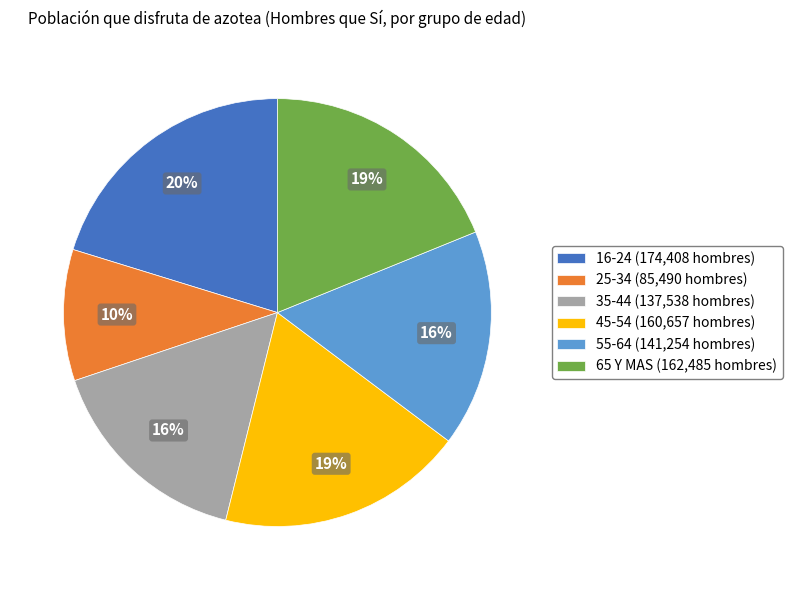

Which category has the smallest portion of the pie?

25-34